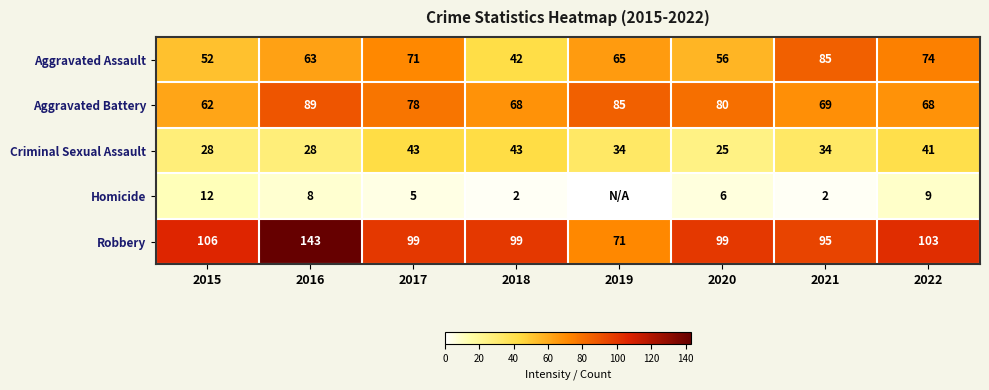

Which series has the widest spread of values?

Robbery